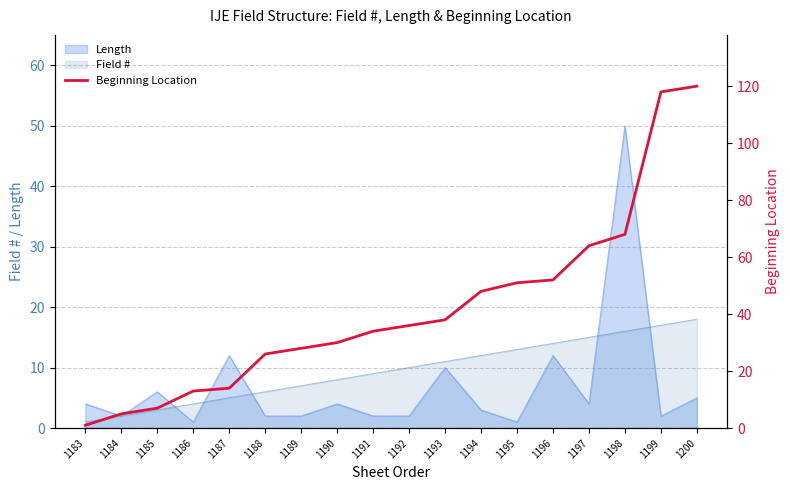

Is the value of Field # at 1198 greater than the value of Length at 1194?

Yes